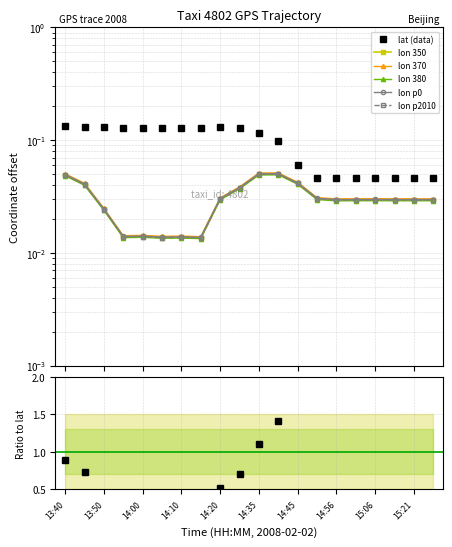

Is it true that lat equals 0.1 at 14:35?

False